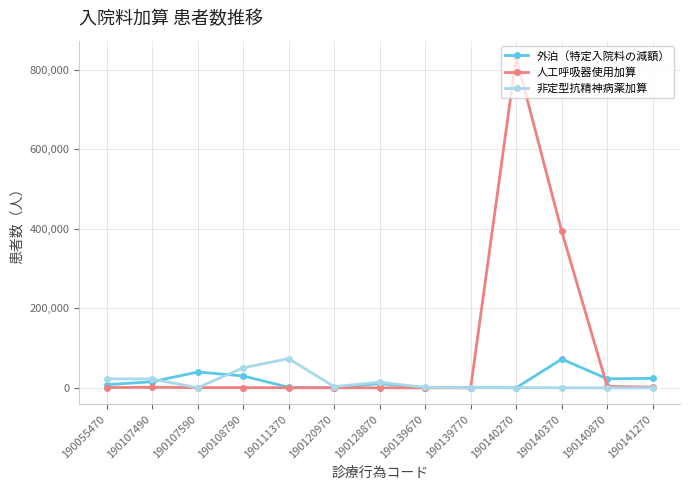

True or false: 人工呼吸器使用加算 has more than 2 points higher than both neighbors.

True